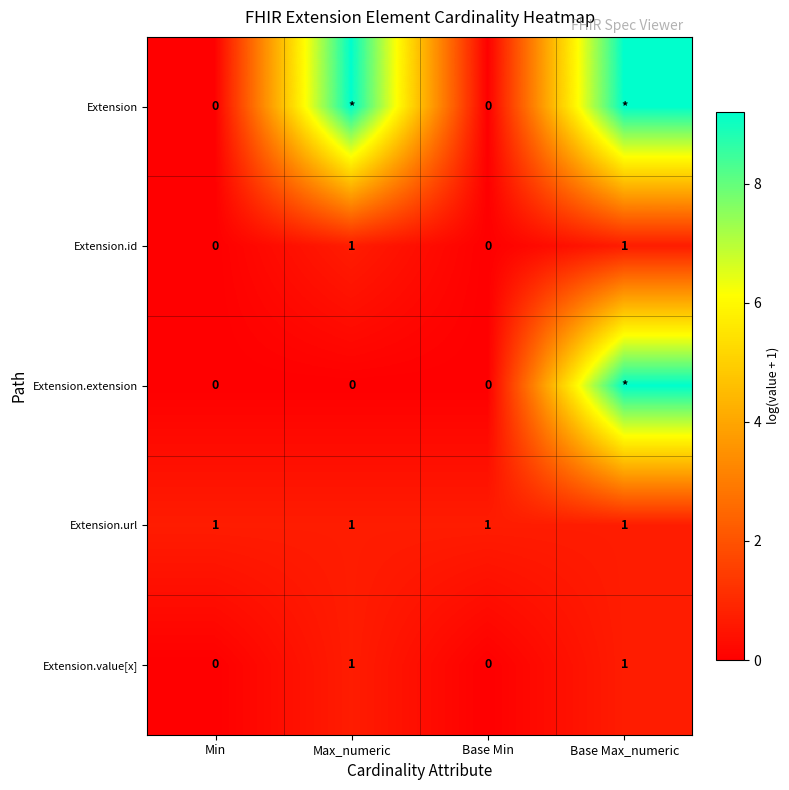

Which series has the widest spread of values?

Extension